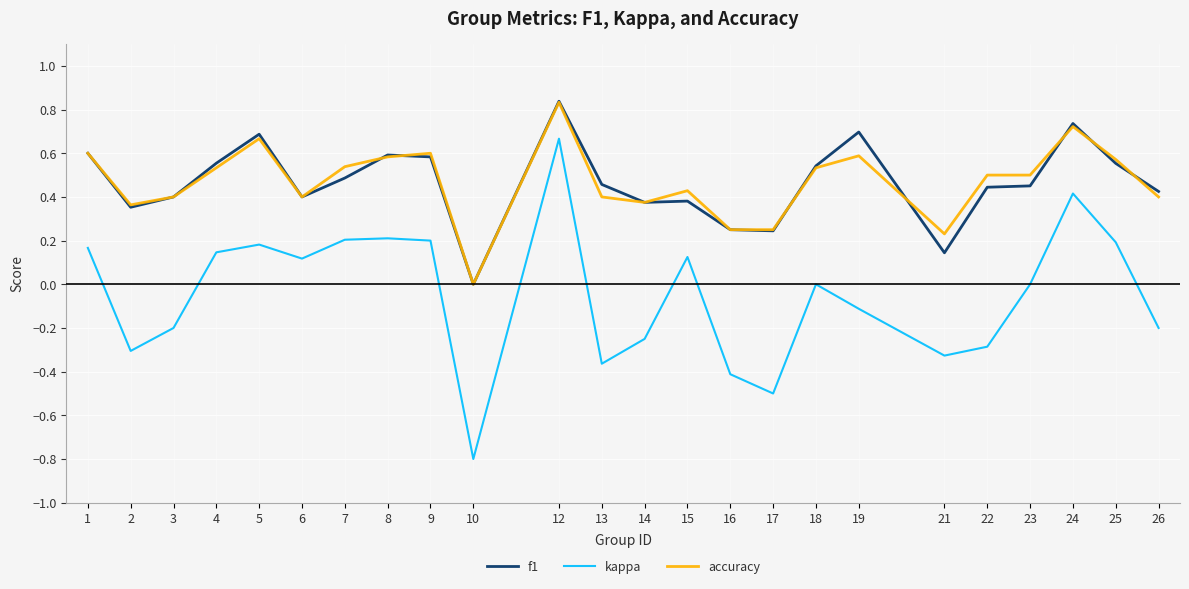

What is the total value across all series at 6?

0.9